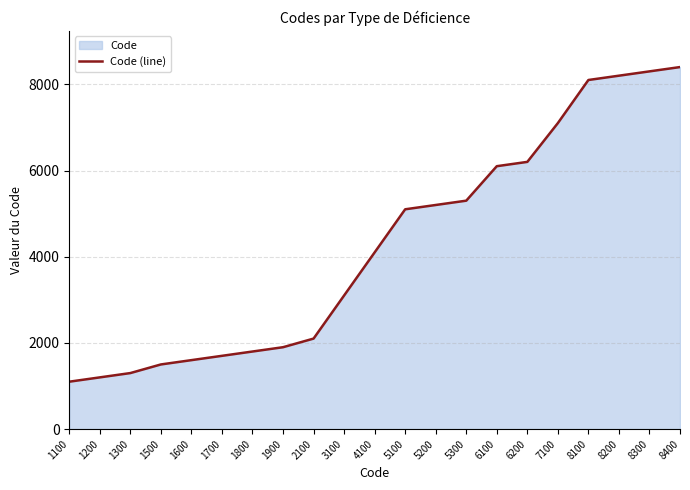

Reading left to right, what are all the values shown in this chart?

1100	1200	1300	1500	1600	1700	1800	1900	2100	3100	4100	5100	5200	5300	6100	6200	7100	8100	8200	8300	8400